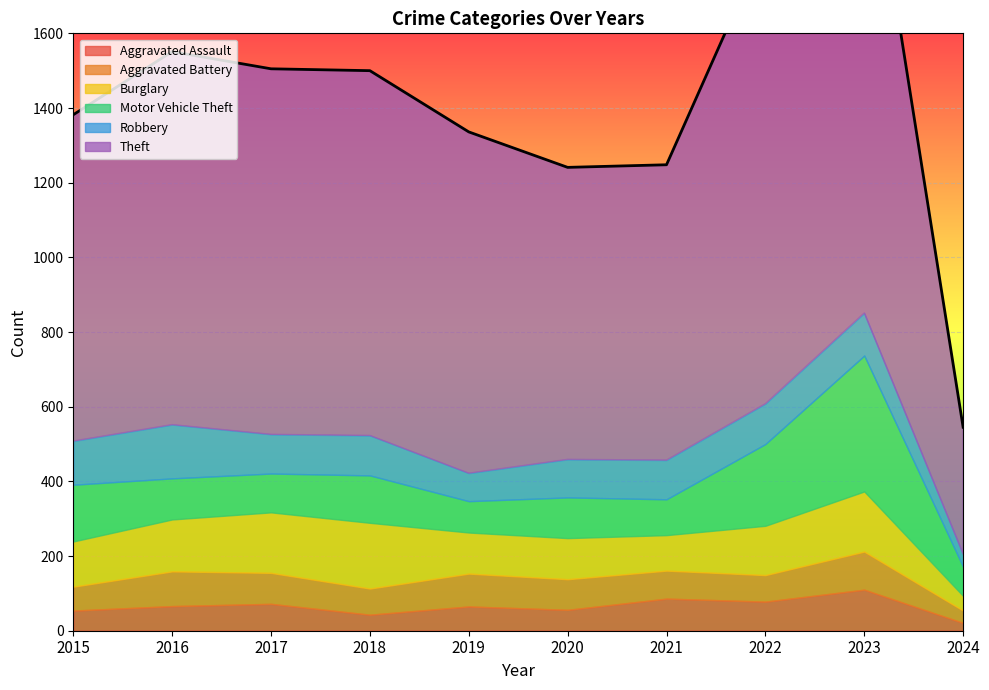

At how many categories does at least one series exceed 770?

9